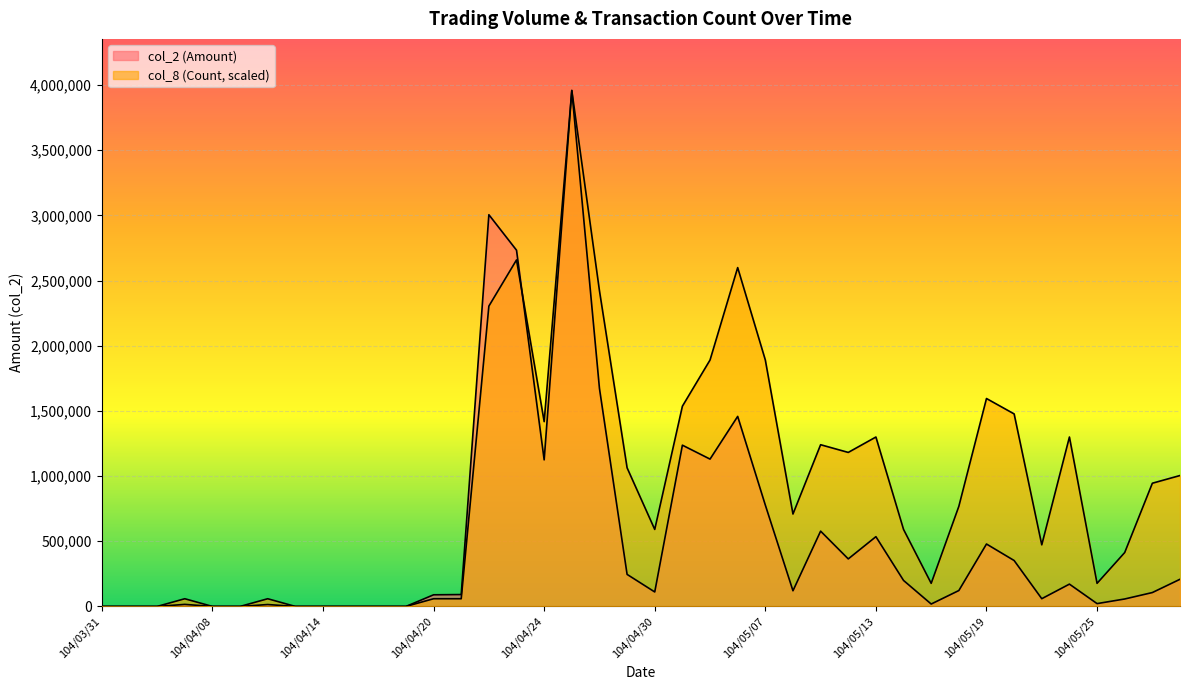

What position from the left is 104/04/22?

15